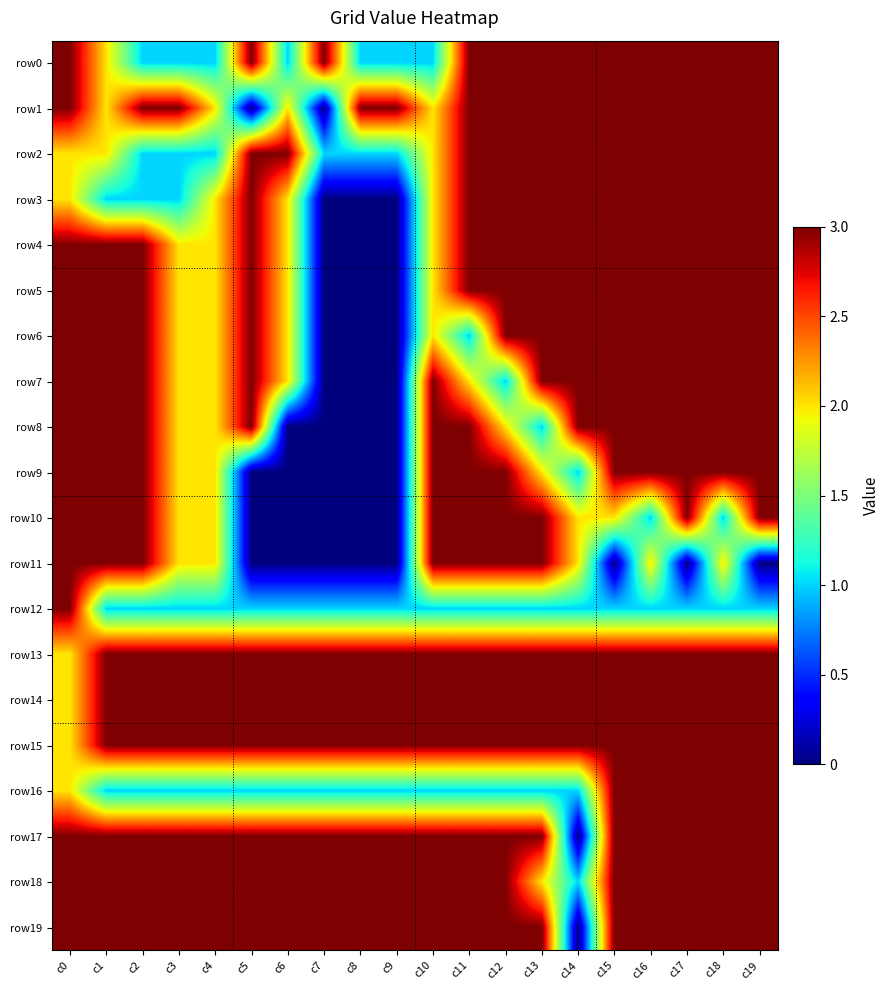

At c1, list the series in order from largest to smallest.

row4, row5, row6, row7, row8, row9, row10, row11, row13, row14, row15, row17, row18, row19, row0, row1, row2, row3, row12, row16